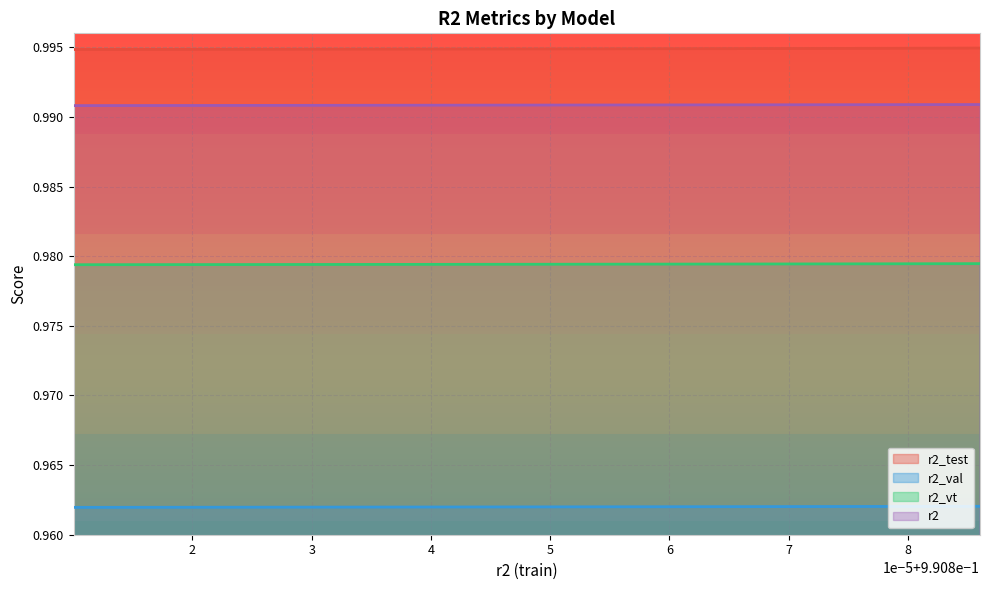

True or false: r2_val and r2_vt intersect in this chart.

False